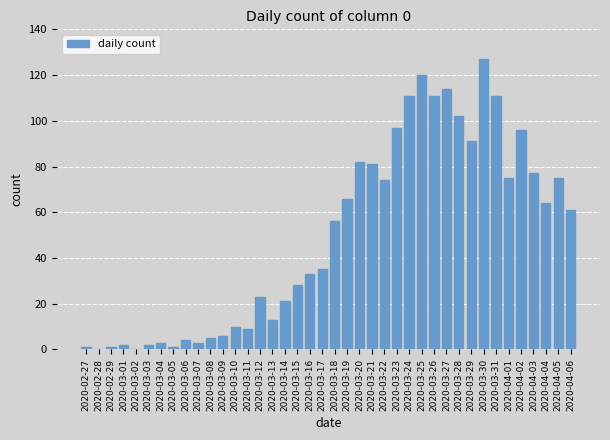

Reading right to left, list all the values displayed in this chart.

2020-04-06=61	2020-04-05=75	2020-04-04=64	2020-04-03=77	2020-04-02=96	2020-04-01=75	2020-03-31=111	2020-03-30=127	2020-03-29=91	2020-03-28=102	2020-03-27=114	2020-03-26=111	2020-03-25=120	2020-03-24=111	2020-03-23=97	2020-03-22=74	2020-03-21=81	2020-03-20=82	2020-03-19=66	2020-03-18=56	2020-03-17=35	2020-03-16=33	2020-03-15=28	2020-03-14=21	2020-03-13=13	2020-03-12=23	2020-03-11=9	2020-03-10=10	2020-03-09=6	2020-03-08=5	2020-03-07=3	2020-03-06=4	2020-03-05=1	2020-03-04=3	2020-03-03=2	2020-03-02=0	2020-03-01=2	2020-02-29=1	2020-02-28=0	2020-02-27=1